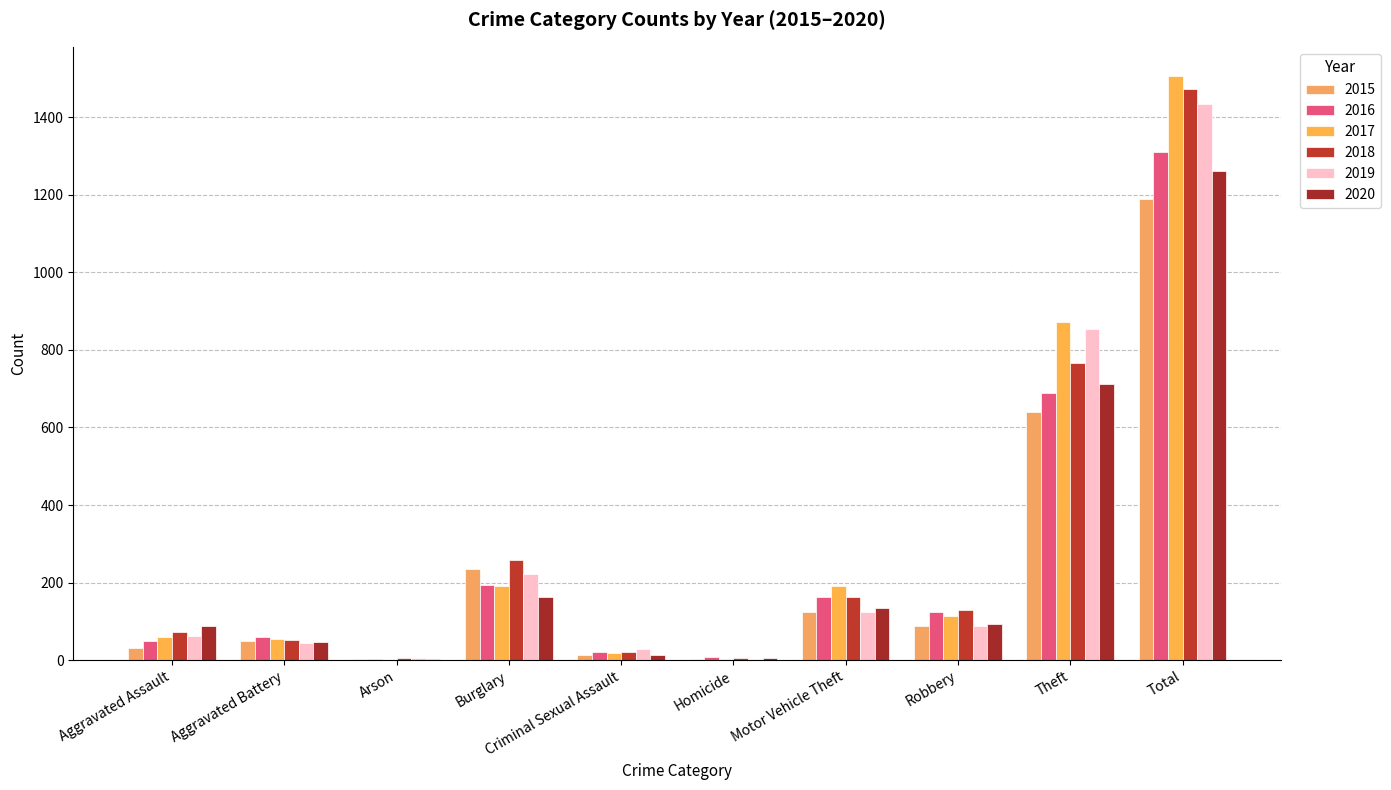

Which series has the largest total across all categories?

2017